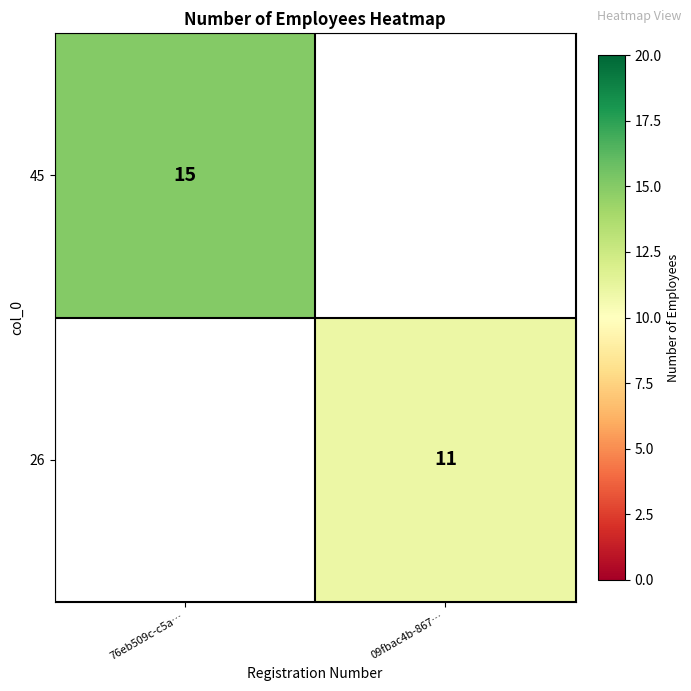

The 45 series shows 23 at 76eb509c-c5a…. True or false?

False